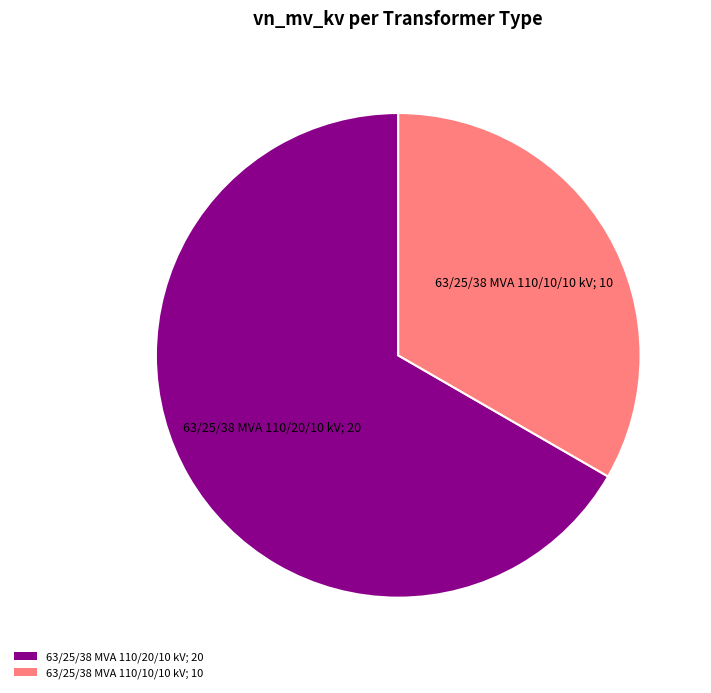

What is the majority slice?

63/25/38 MVA 110/20/10 kV